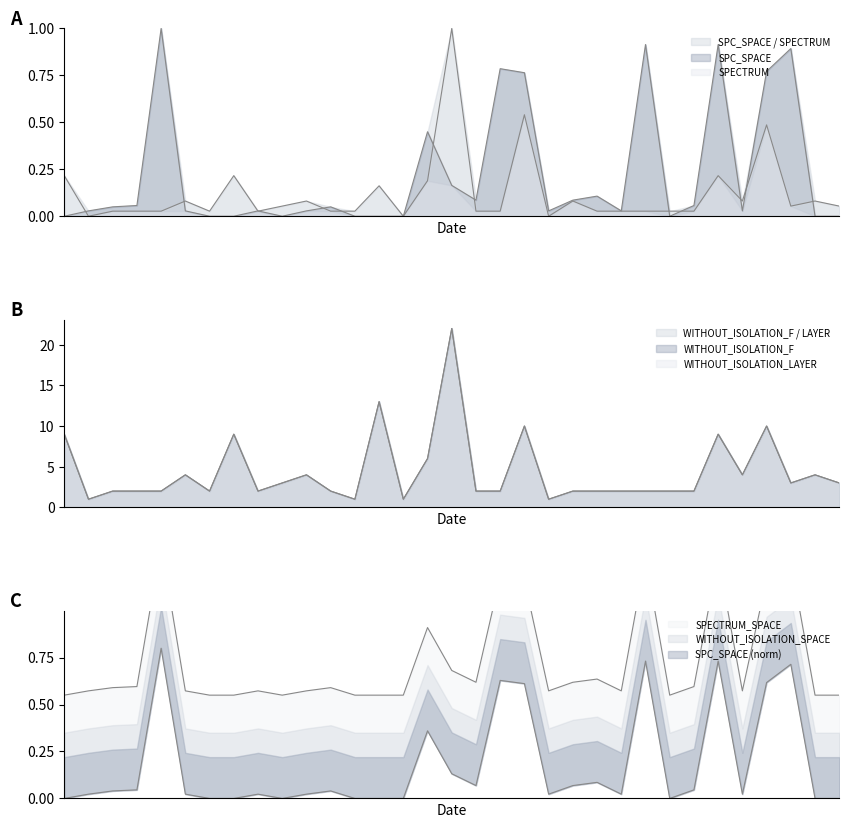

How many categories are shown in the chart?

33